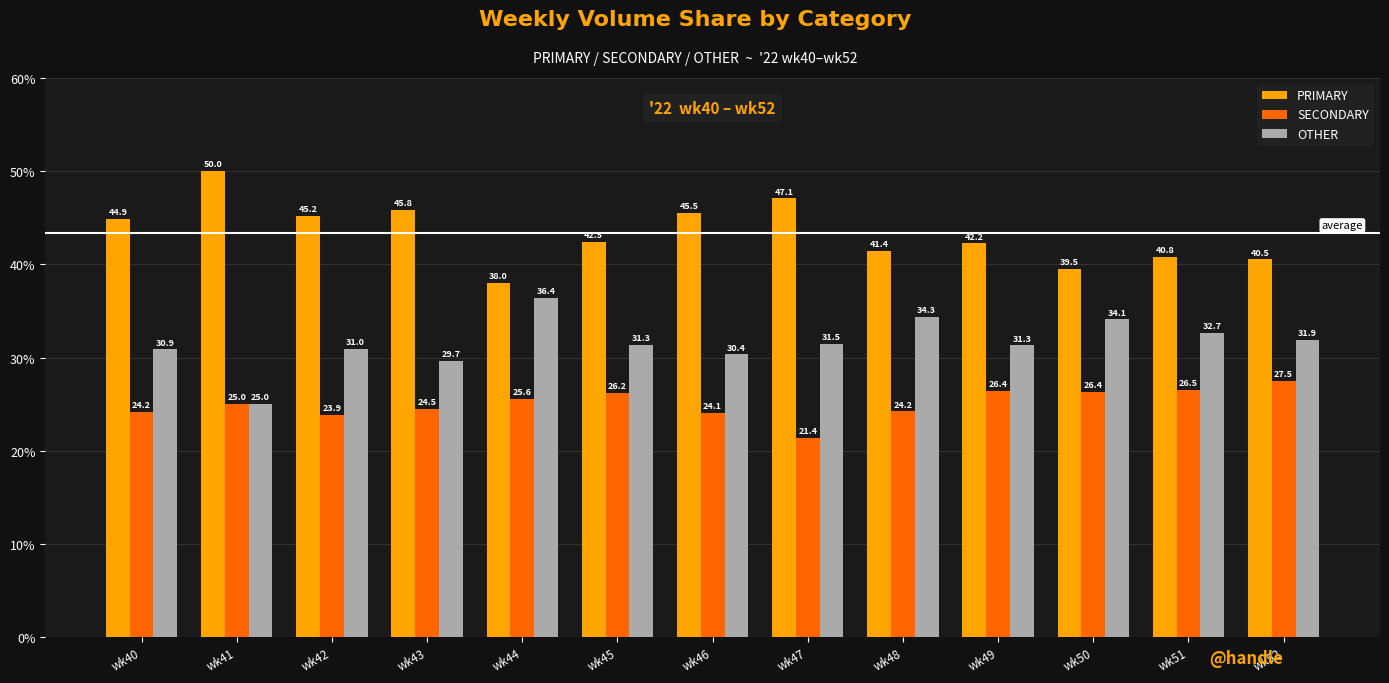

Which category has the lowest value in the SECONDARY series?

wk47